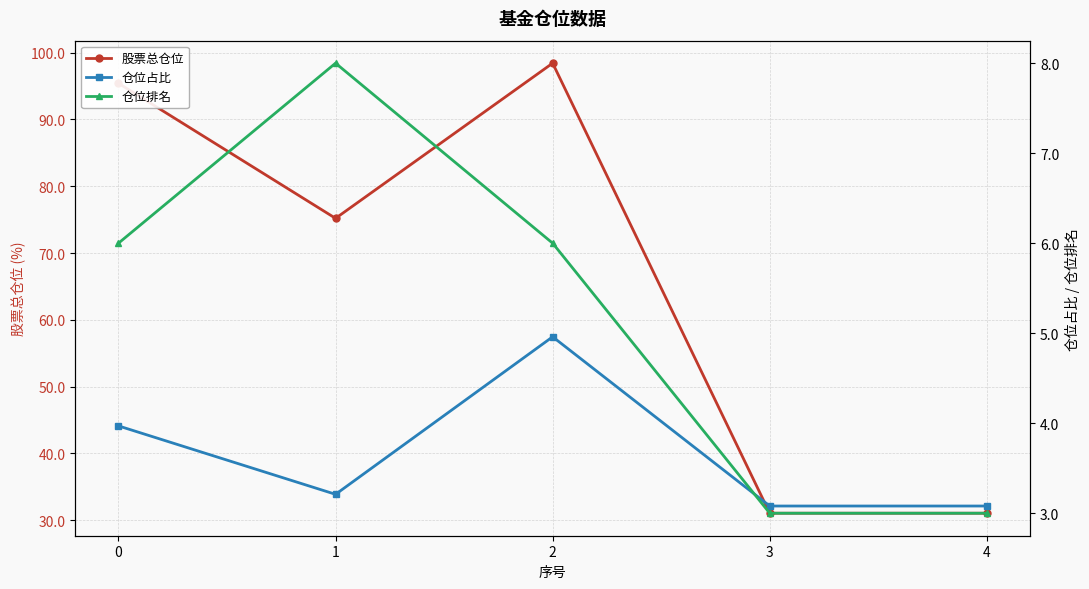

Where is the first local maximum for 股票总仓位?

2